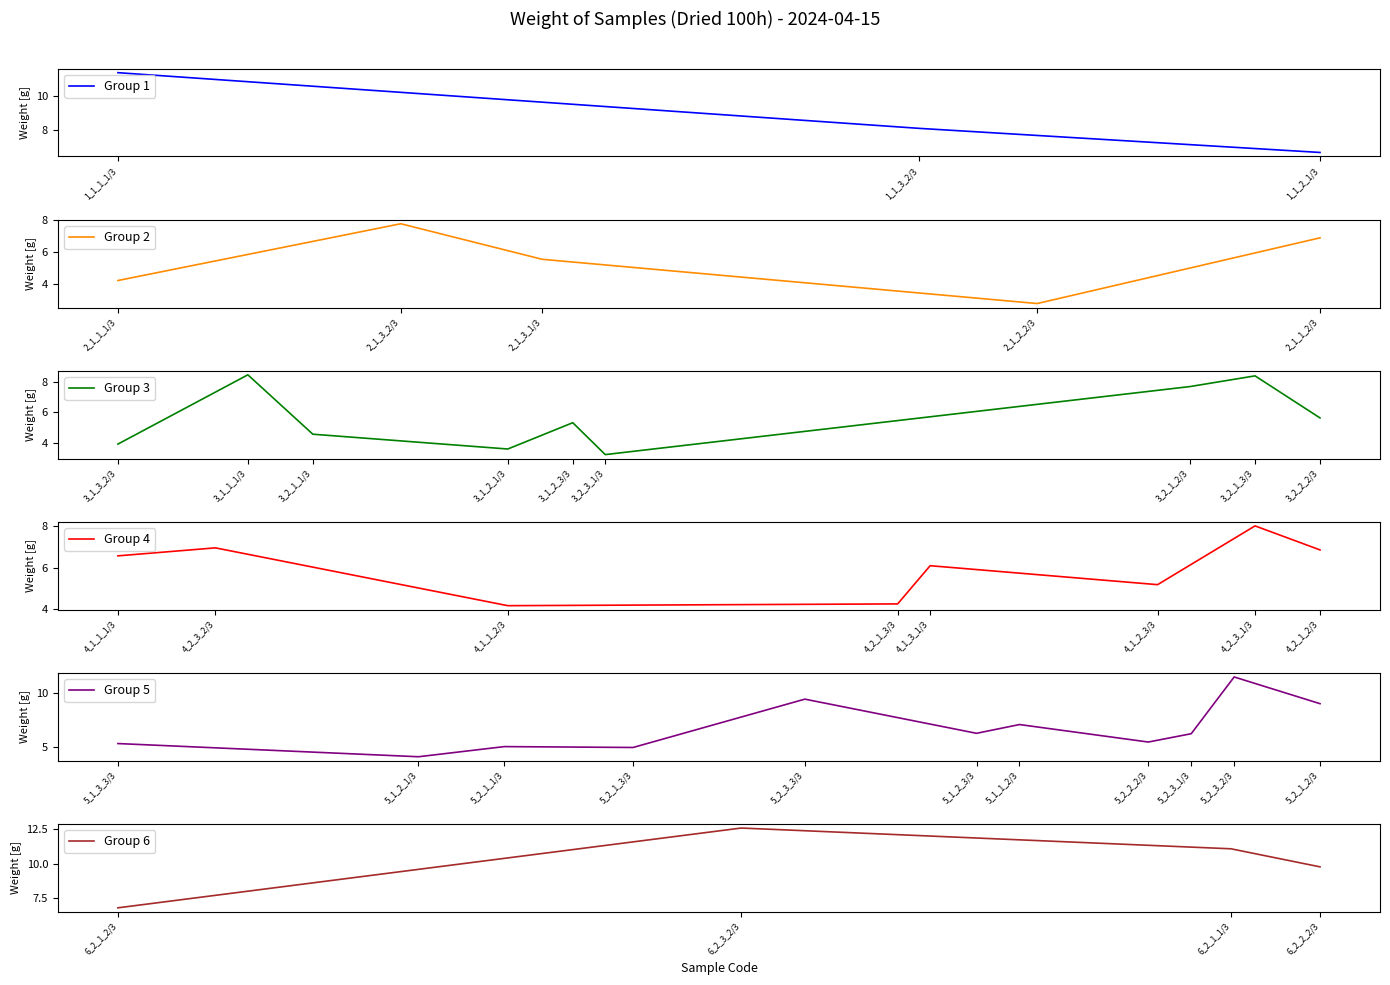

Which label corresponds to the smallest value in the chart?

2_1_2_2/3